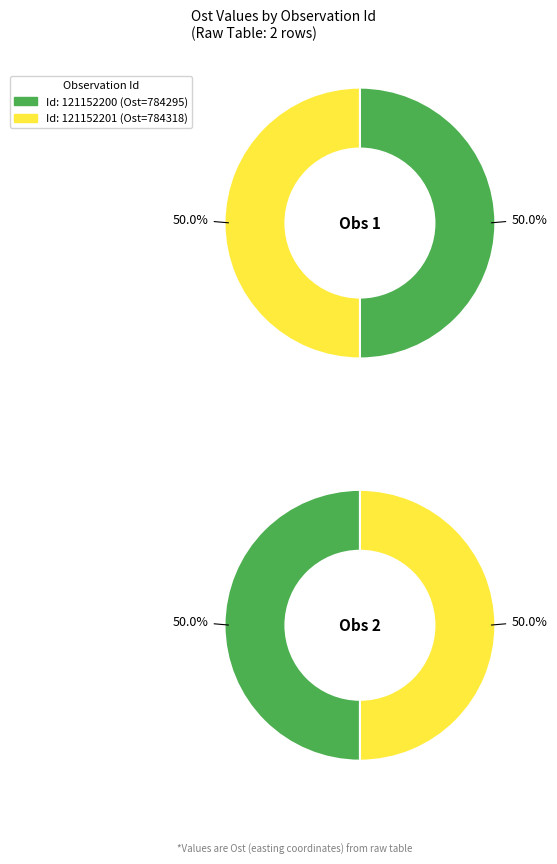

Does 121152200 represent more than half of the total?

No